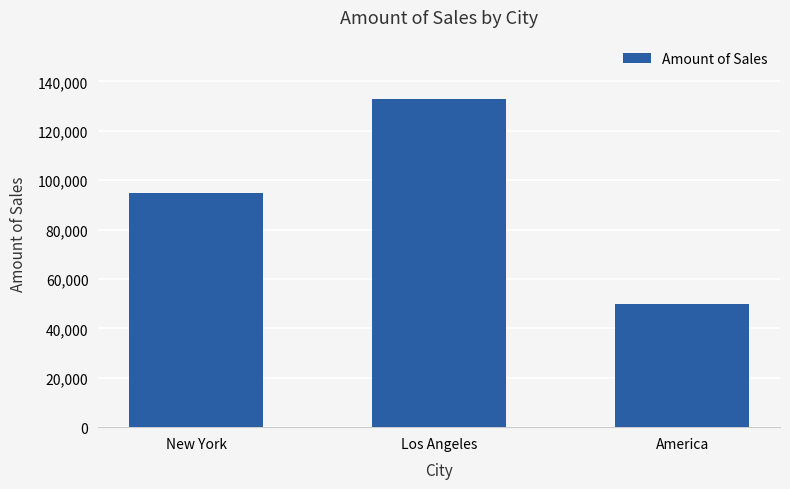

Does the chart contain stacked bars?

No